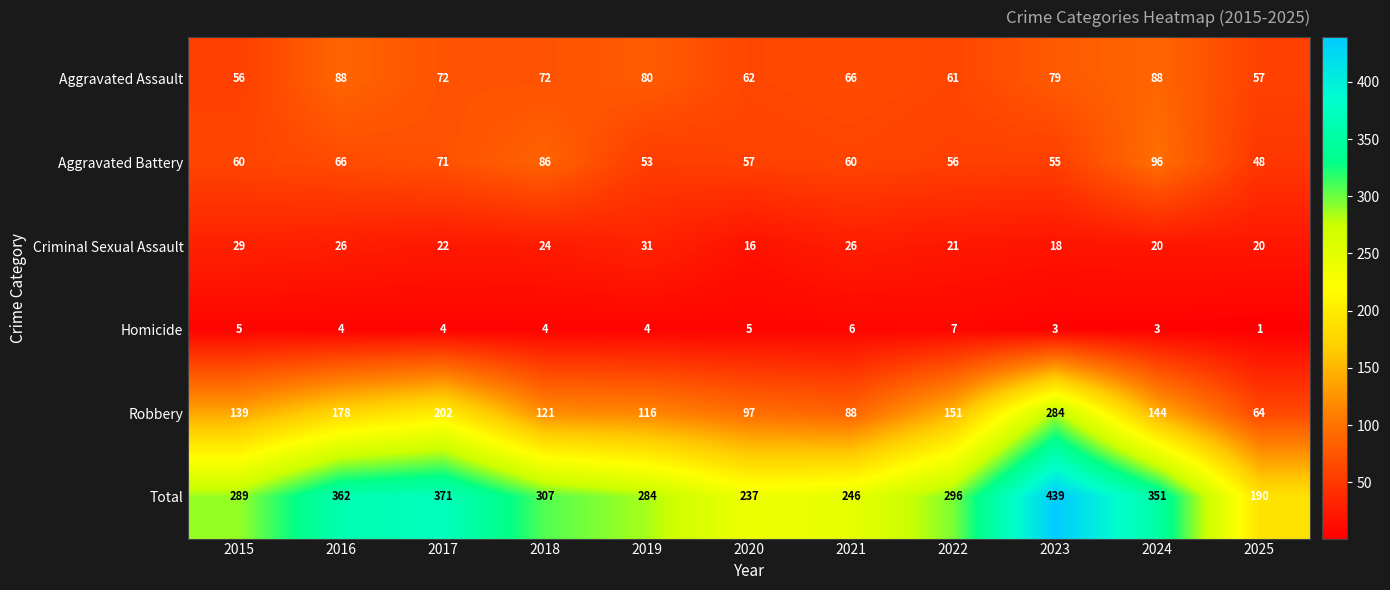

The Total series shows 388 at 2019. True or false?

False